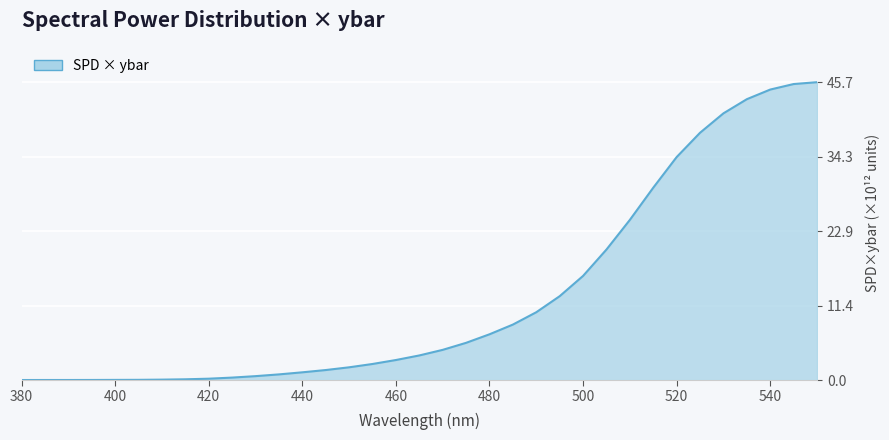

What is the difference between the maximum and minimum values?

45.7